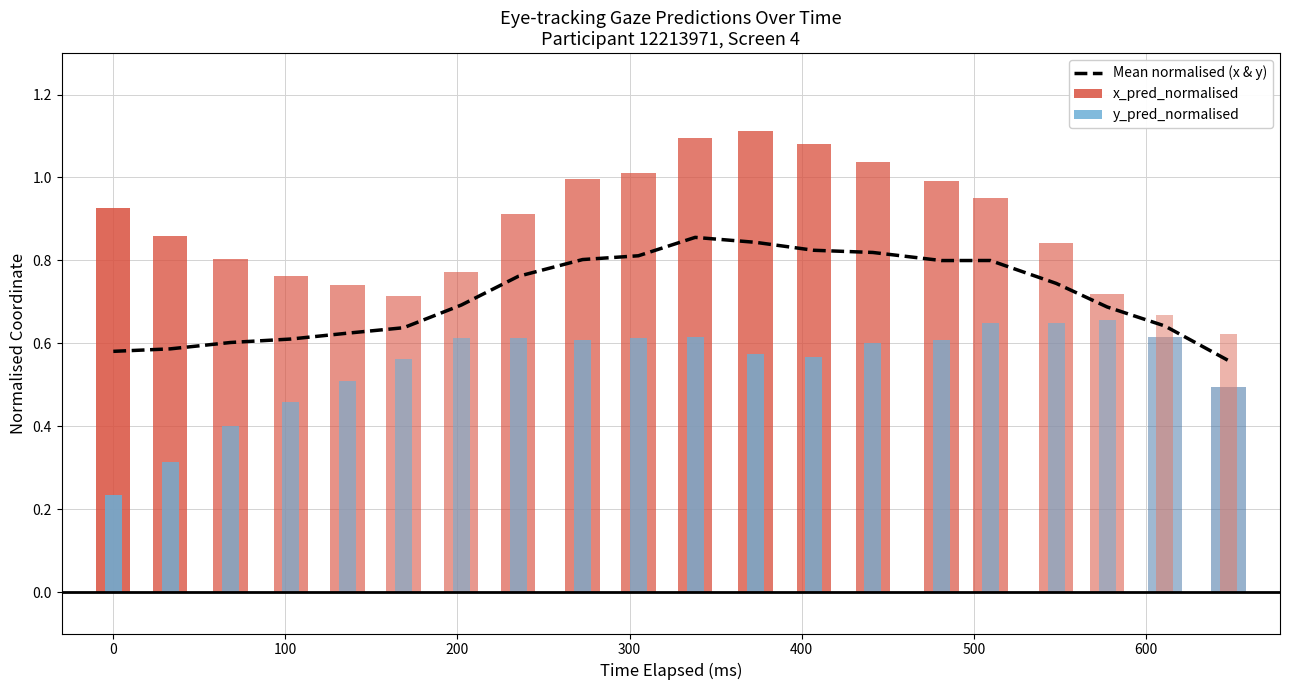

What is the average value?

0.7